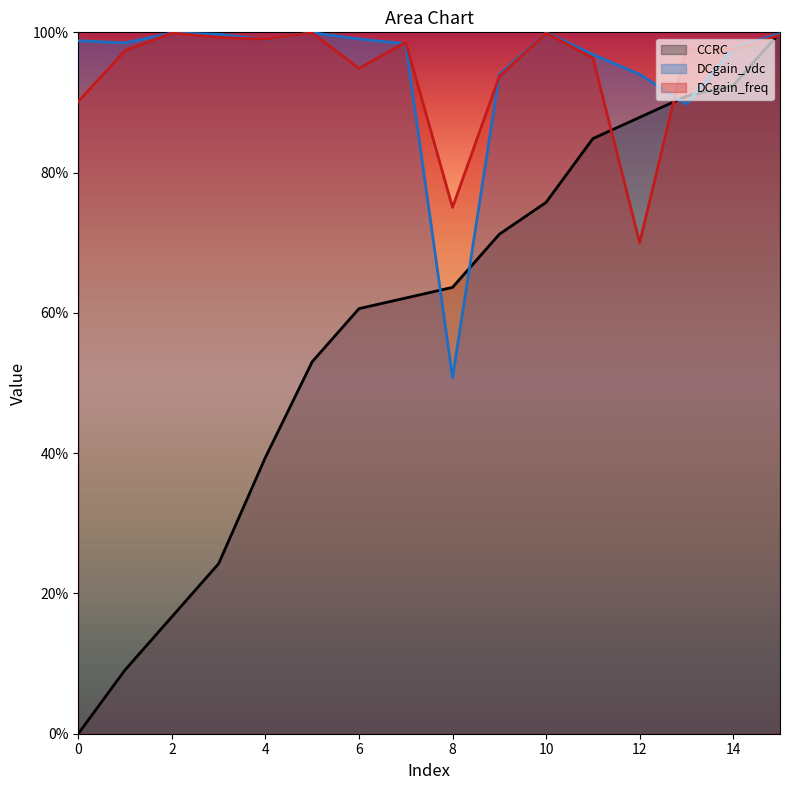

Reading left to right, transcribe all the data shown in this chart.

CCRC: 0.0	0.1	0.2	0.2	0.4	0.5	0.6	0.6	0.6	0.7	0.8	0.8	0.9	0.9	0.9	1.0
DCgain_vdc: 1.0	1.0	1.0	1.0	1.0	1.0	1.0	1.0	0.5	0.9	1.0	1.0	0.9	0.9	1.0	1.0
DCgain_freq: 0.9	1.0	1.0	1.0	1.0	1.0	0.9	1.0	0.8	0.9	1.0	1.0	0.7	1.0	1.0	1.0